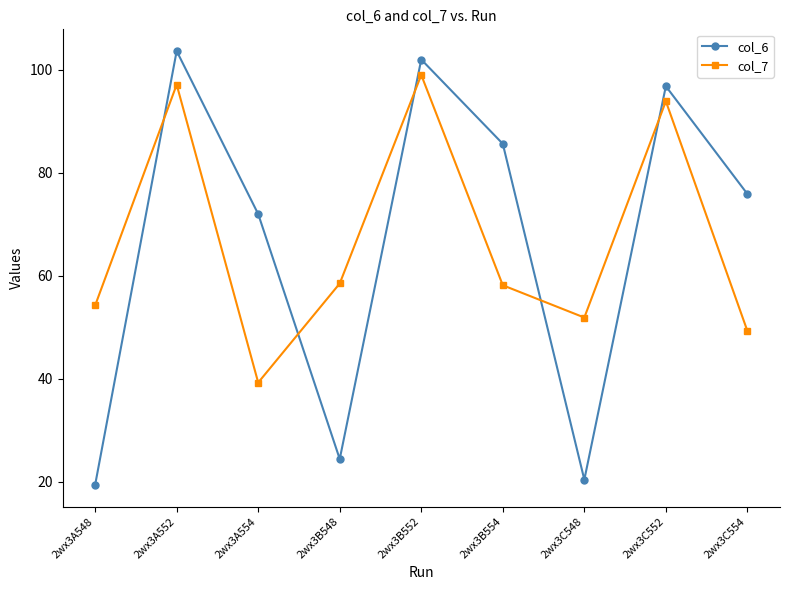

Which series has the widest spread of values?

col_6